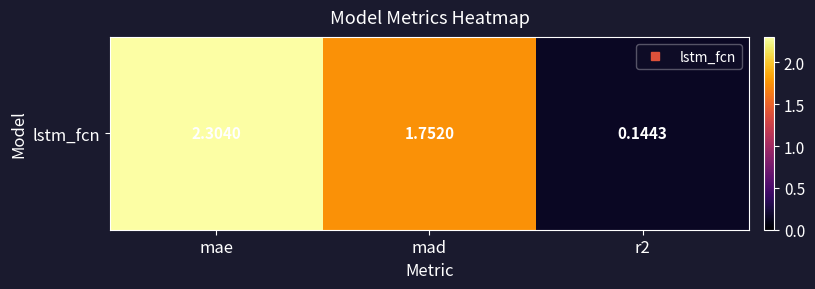

What is the sum of all values?

4.2